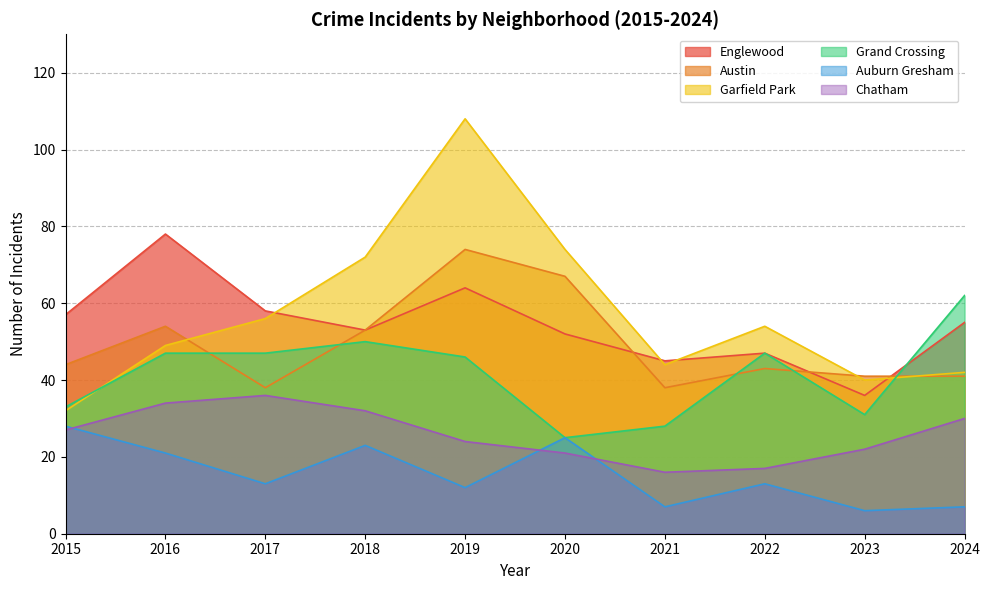

True or false: Grand Crossing has more than 0 interior local peaks.

True